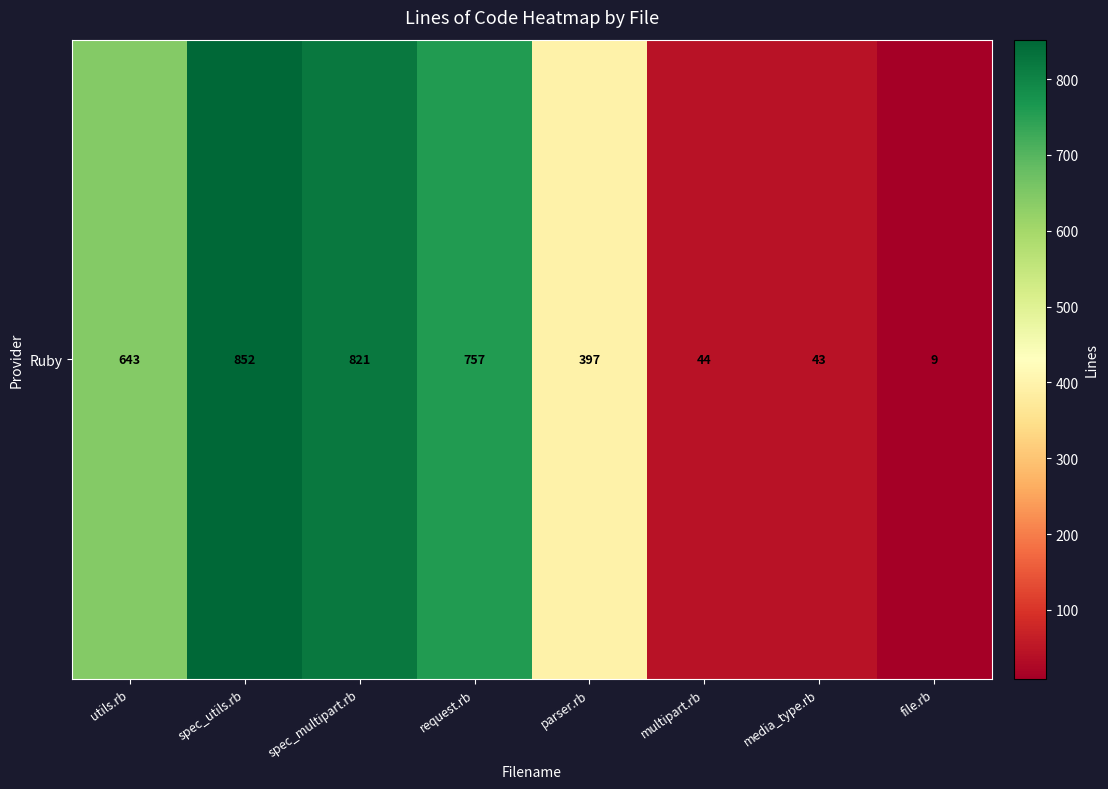

List the labels in order of value, smallest first.

file.rb, media_type.rb, multipart.rb, parser.rb, utils.rb, request.rb, spec_multipart.rb, spec_utils.rb